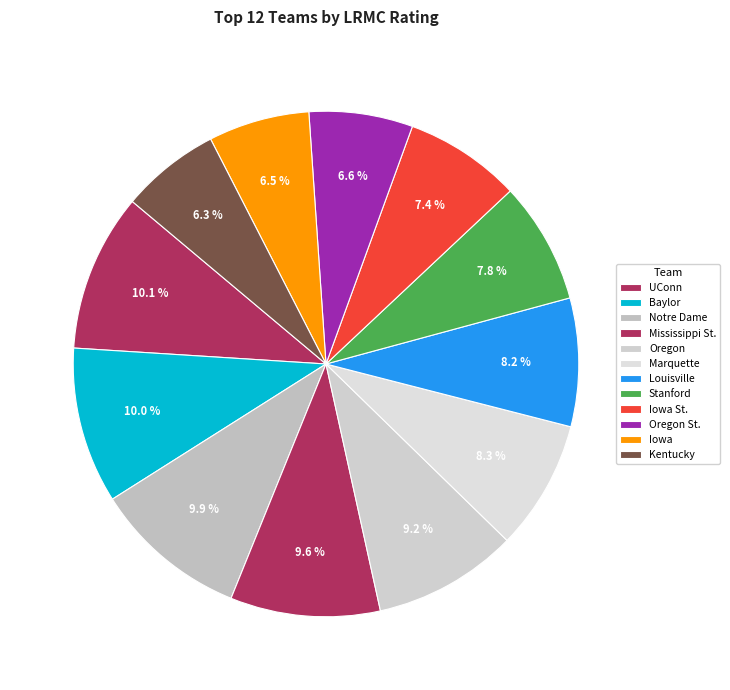

True or false: Oregon accounts for 24% of the total.

False